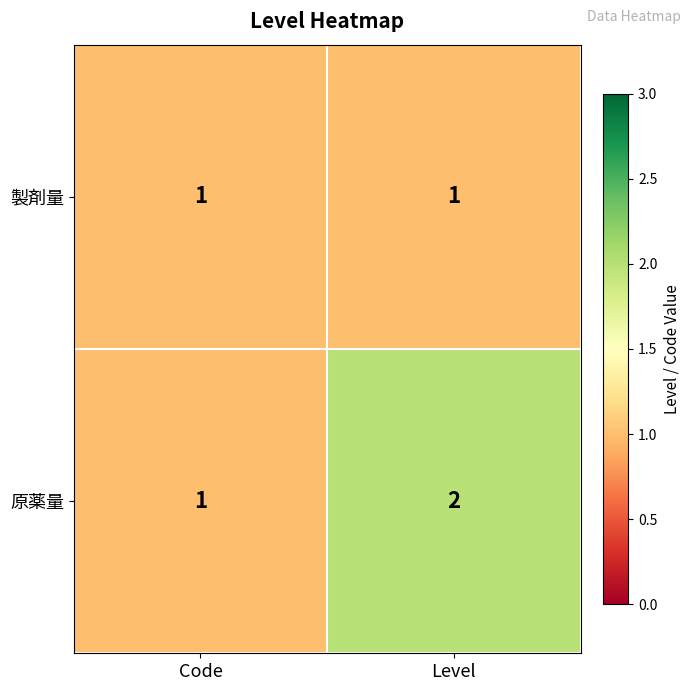

How many distinct data groups are displayed?

2